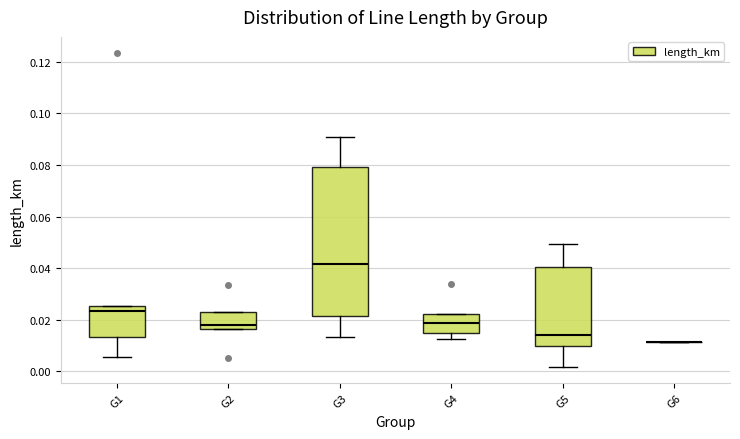

Where is the upper edge of the box for G5 on the y-axis? The values are not printed on the chart, so give them approximately, as read against the axis.

0.040